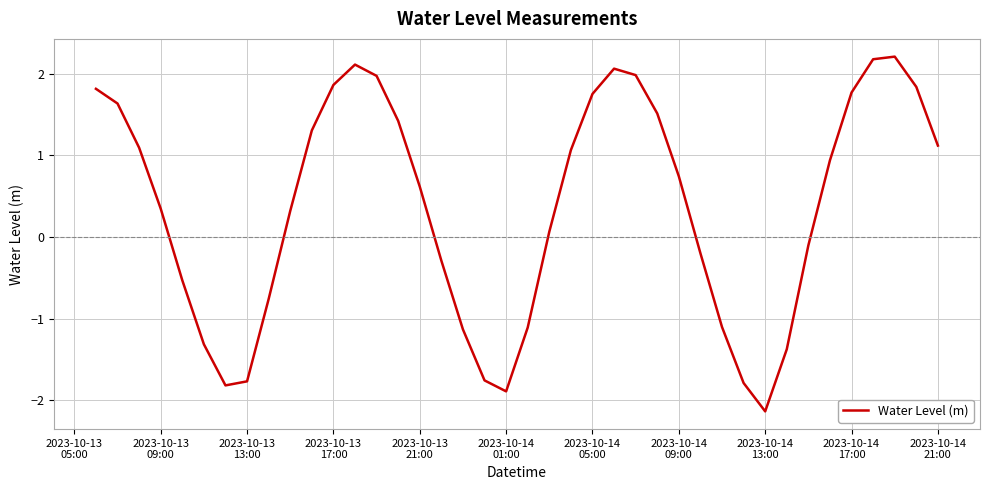

How many negative values are there?

16